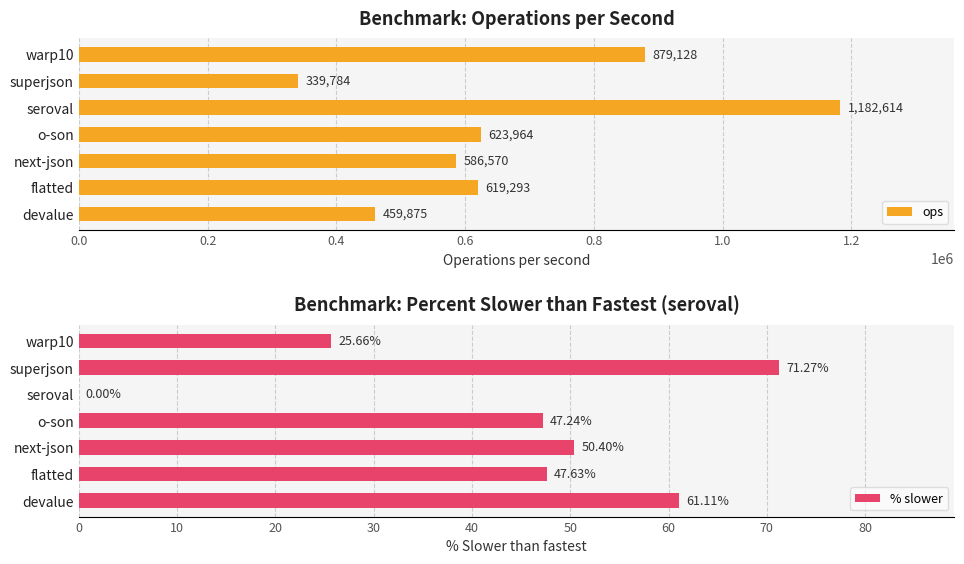

At which label does ops reach its minimum?

superjson